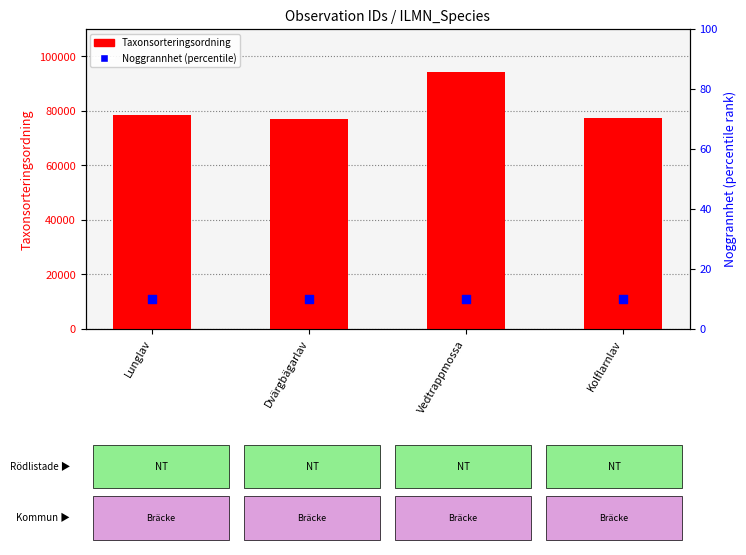

What is the total value across all series at Dvärgbägarlav?

77187